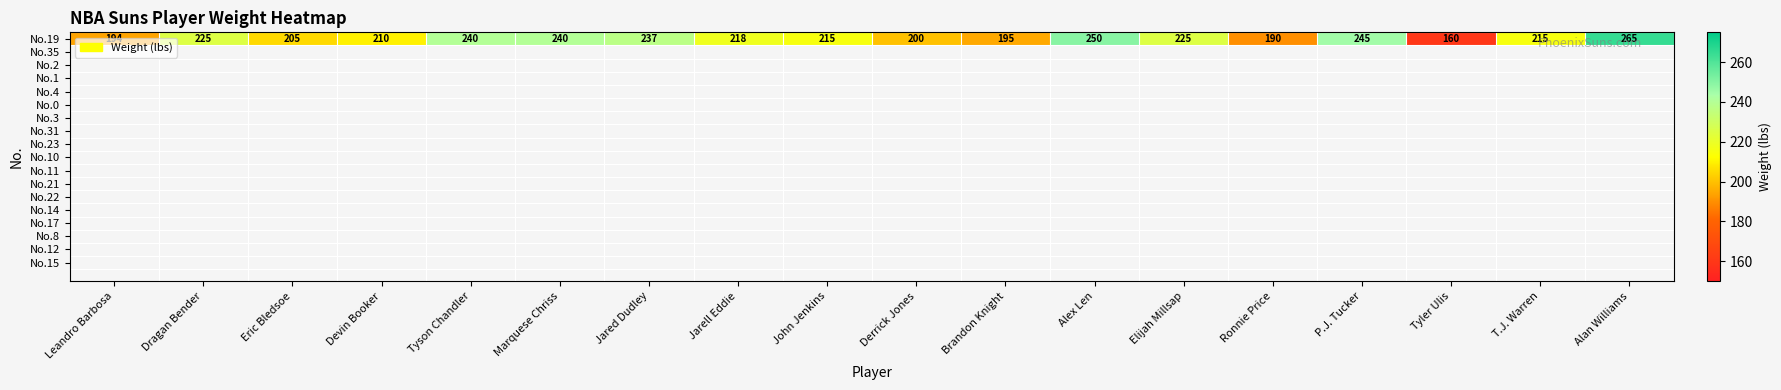

Rank the categories by value from lowest to highest.

Tyler Ulis, Ronnie Price, Leandro Barbosa, Brandon Knight, Derrick Jones, Eric Bledsoe, Devin Booker, John Jenkins, T.J. Warren, Jarell Eddie, Dragan Bender, Elijah Millsap, Jared Dudley, Tyson Chandler, Marquese Chriss, P.J. Tucker, Alex Len, Alan Williams